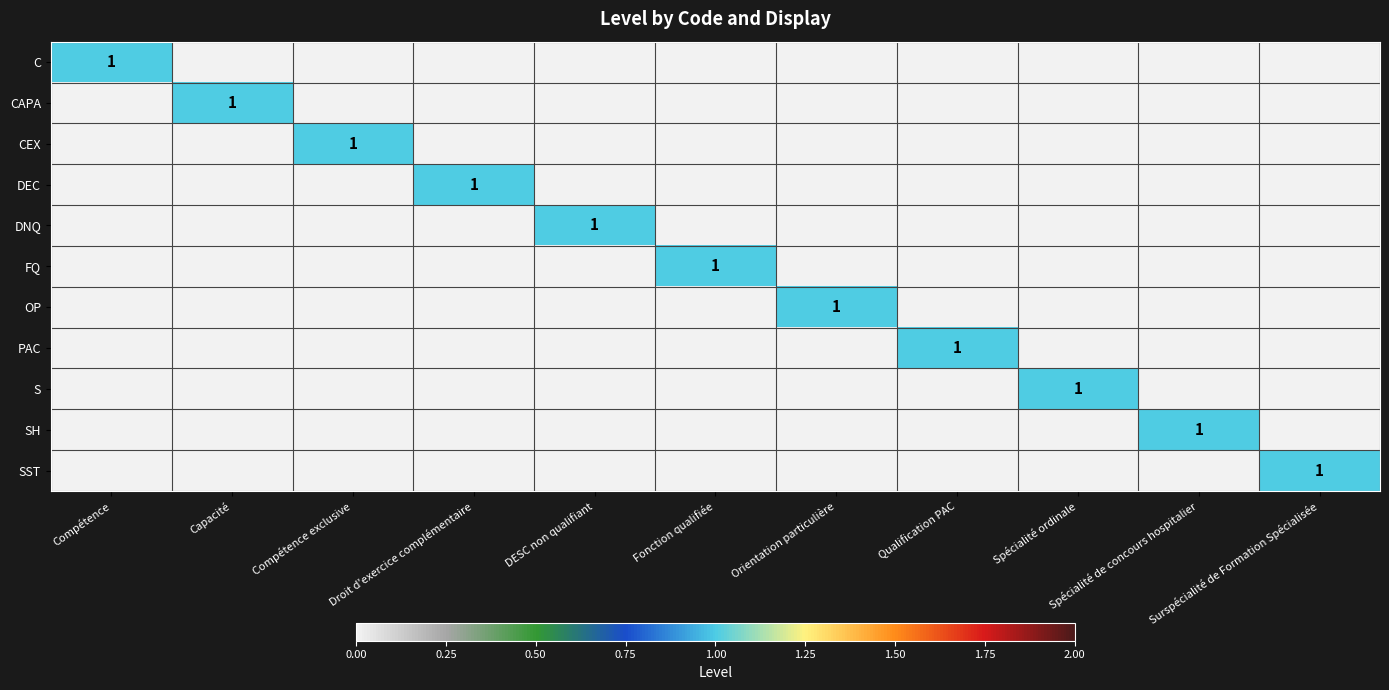

At which category does the chart reach its peak across all series?

Compétence